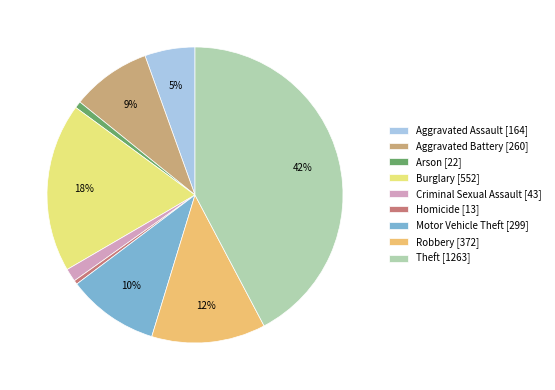

Between Aggravated Assault [164] and Aggravated Battery [260], which is larger?

Aggravated Battery [260]